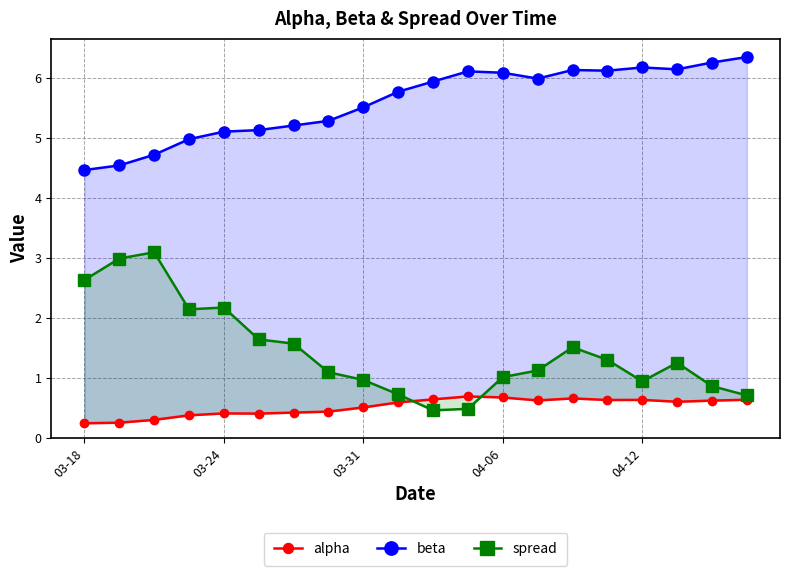

In alpha, how many points are higher than both neighbors (excluding endpoints)?

4